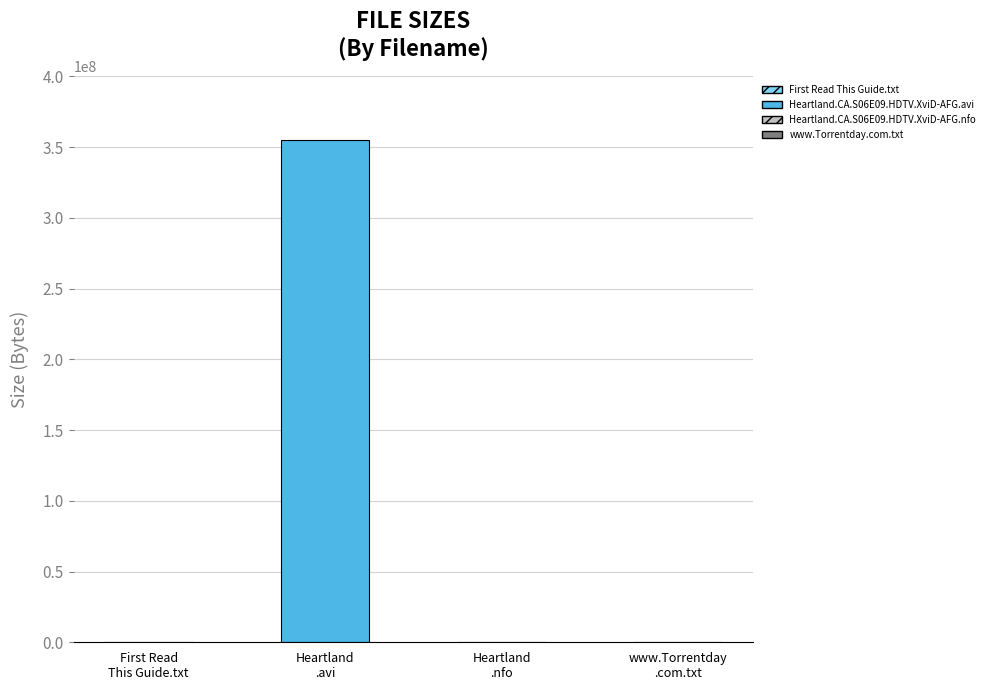

What is the change in value from First Read This Guide.txt to Heartland.CA.S06E09.HDTV.XviD-AFG.nfo?

-158